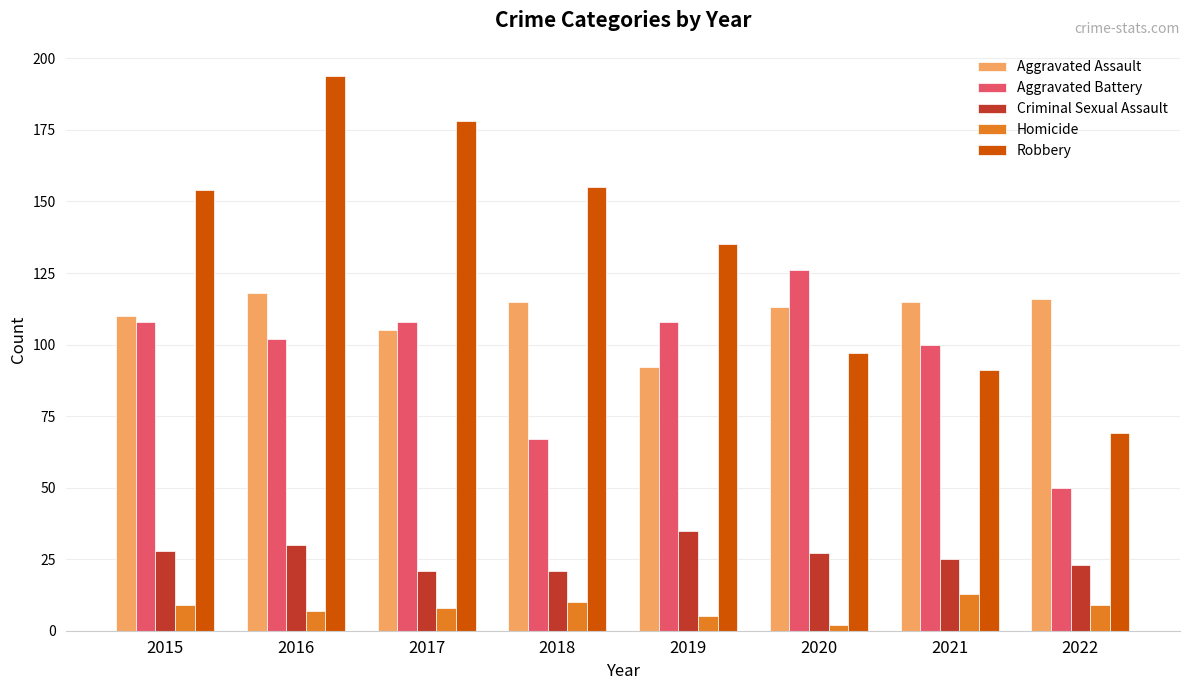

Which label corresponds to the largest value in the chart?

2016